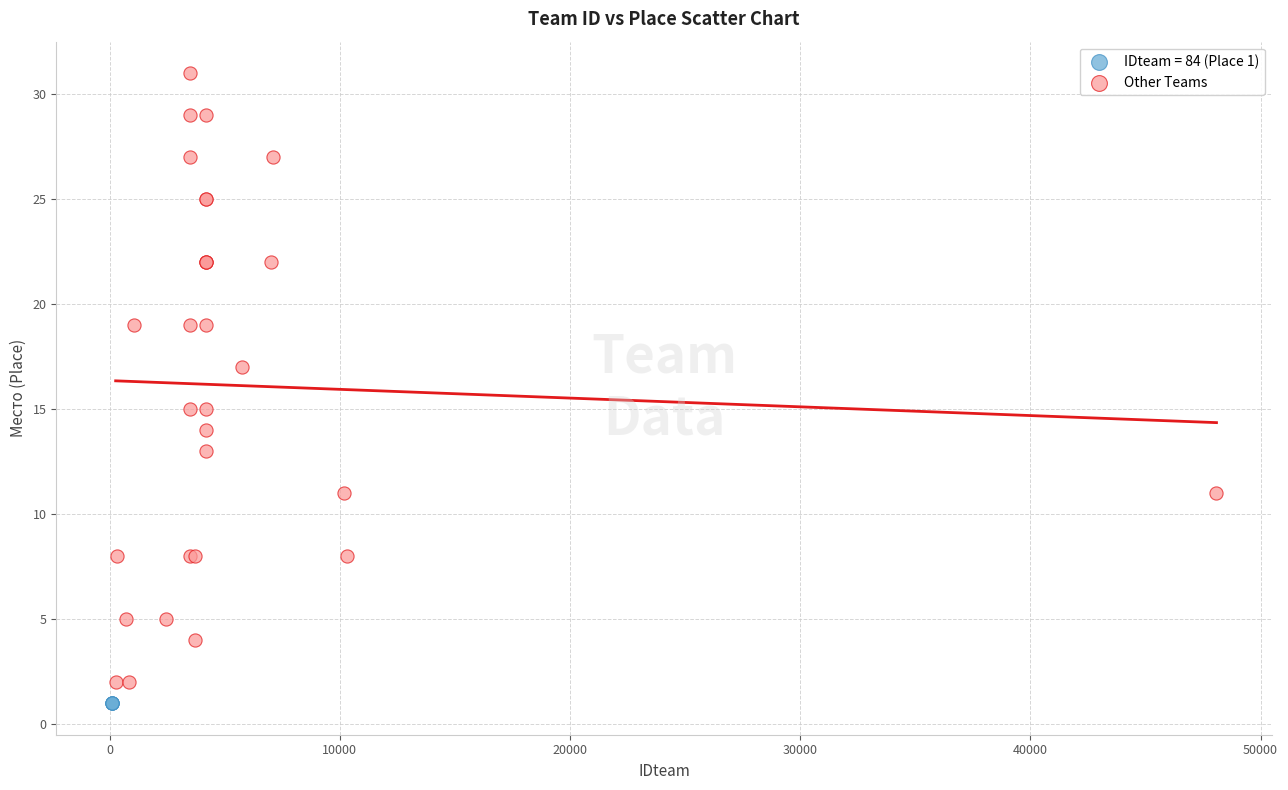

Which series contains the highest Y value?

Other Teams